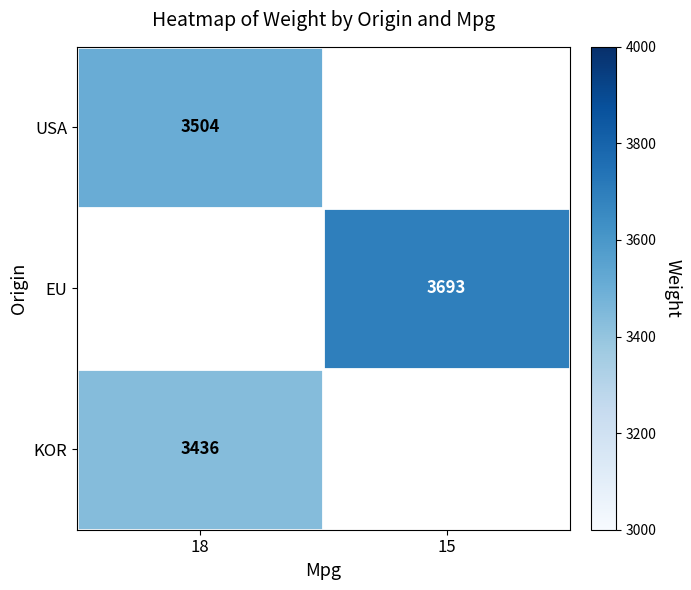

At how many categories does at least one series exceed 3559?

1